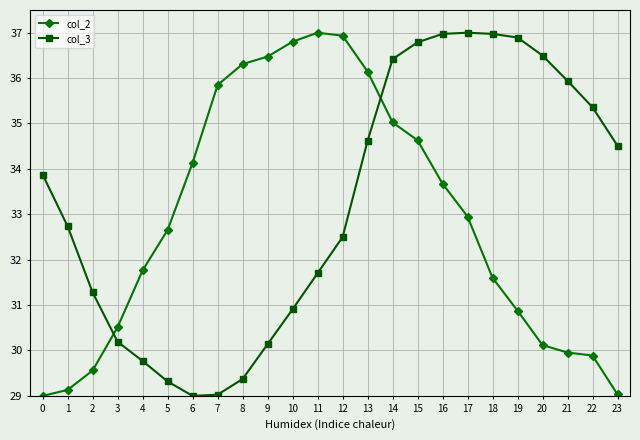

Reading left to right, what are all the values shown in this chart?

col_2: 0=29.0	1=29.1	2=29.6	3=30.5	4=31.8	5=32.7	6=34.1	7=35.8	8=36.3	9=36.5	10=36.8	11=37.0	12=36.9	13=36.1	14=35.0	15=34.6	16=33.7	17=33.0	18=31.6	19=30.9	20=30.1	21=30.0	22=29.9	23=29.0
col_3: 0=33.9	1=32.7	2=31.3	3=30.2	4=29.8	5=29.3	6=29.0	7=29.0	8=29.4	9=30.1	10=30.9	11=31.7	12=32.5	13=34.6	14=36.4	15=36.8	16=37.0	17=37.0	18=37.0	19=36.9	20=36.5	21=35.9	22=35.4	23=34.5